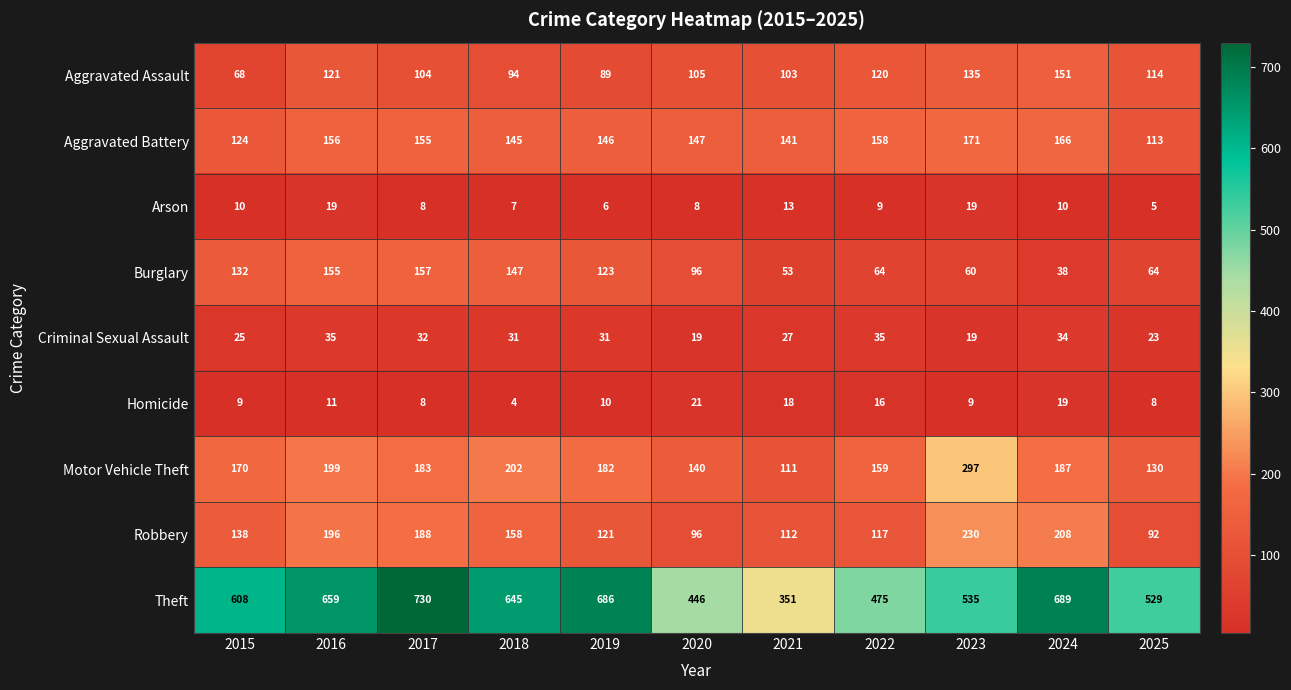

What is the difference between the highest and lowest values at 2022?

466